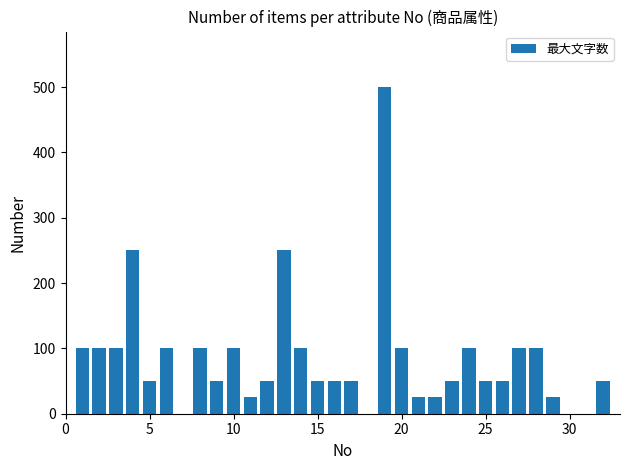

What is the maximum value shown in the chart?

500